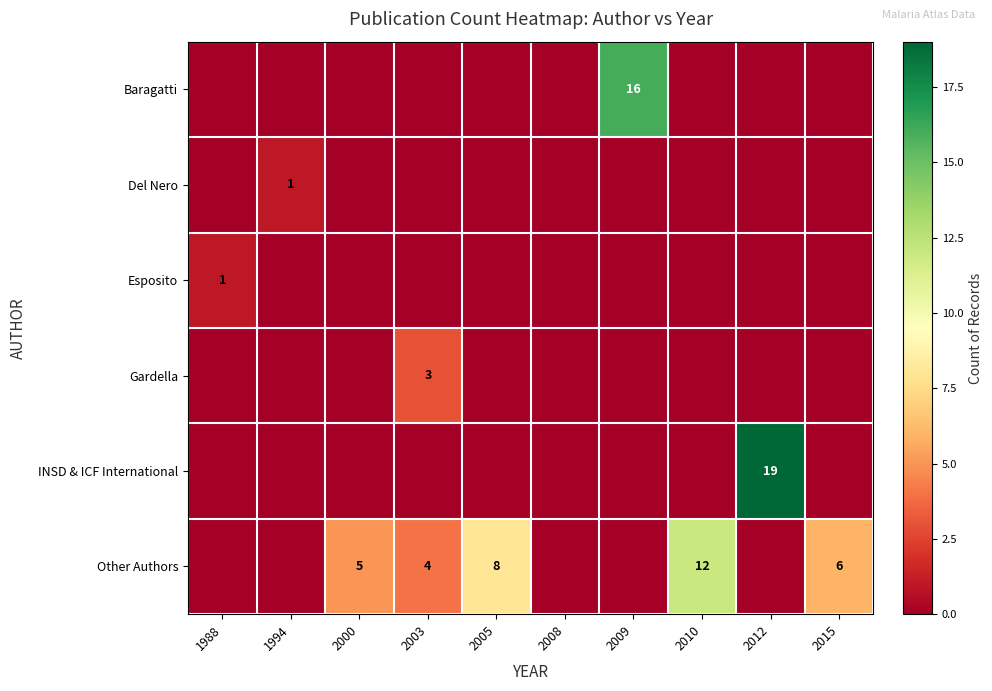

The INSD & ICF International series shows 19 at 2012. True or false?

True